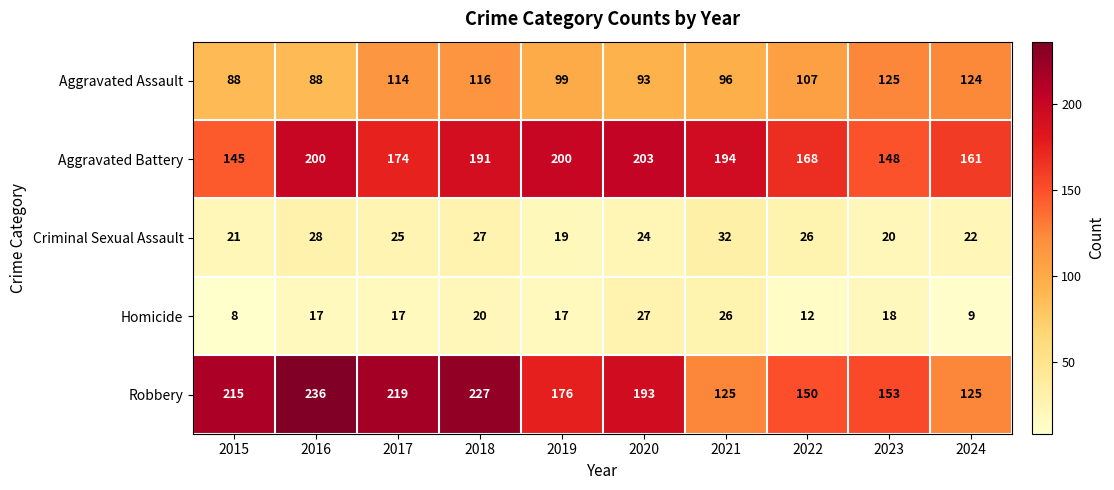

What is the approximate value of Aggravated Battery at 2024?

161